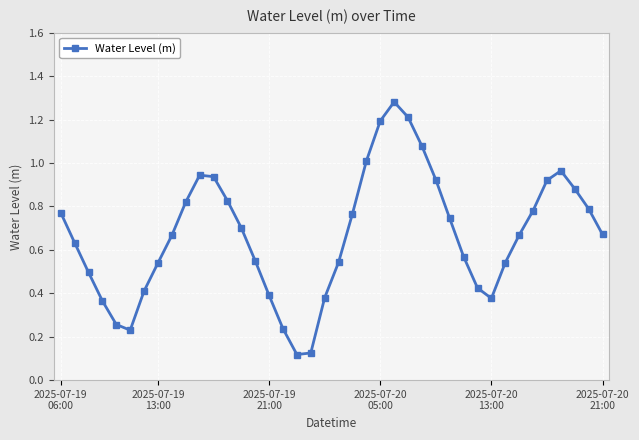

How many interior local peaks (higher than both neighbors) does the data have?

3